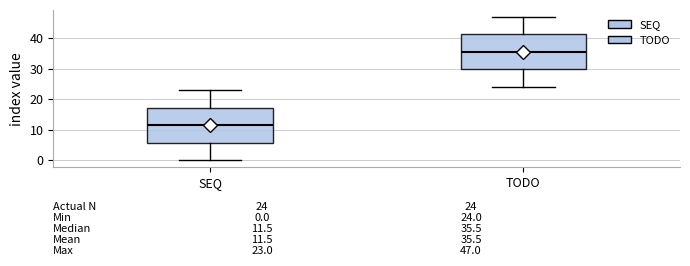

Which box has the lowest median line?

SEQ